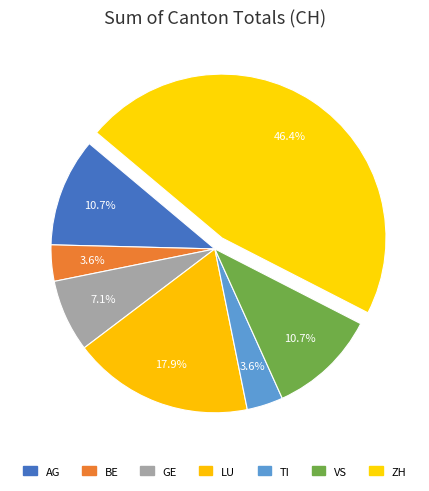

How many segments does this pie chart have?

7